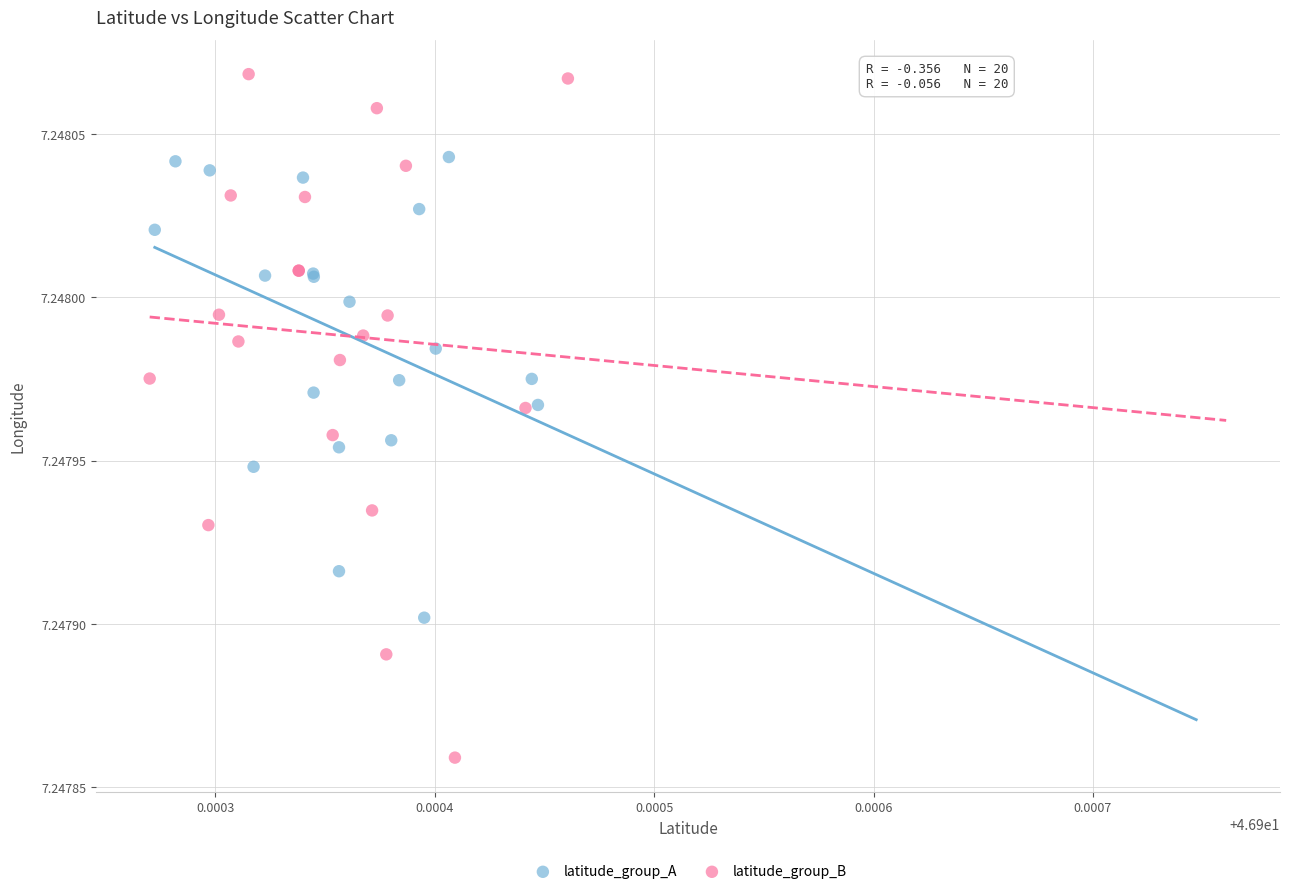

Which series reaches the maximum Y coordinate?

latitude_group_B